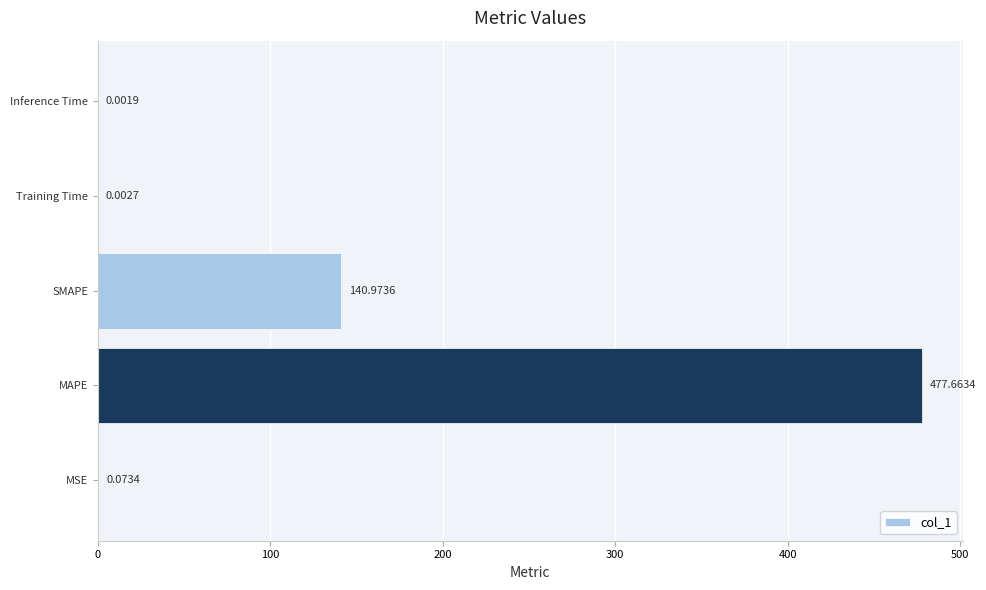

What is the change in value from MSE to SMAPE?

+140.9